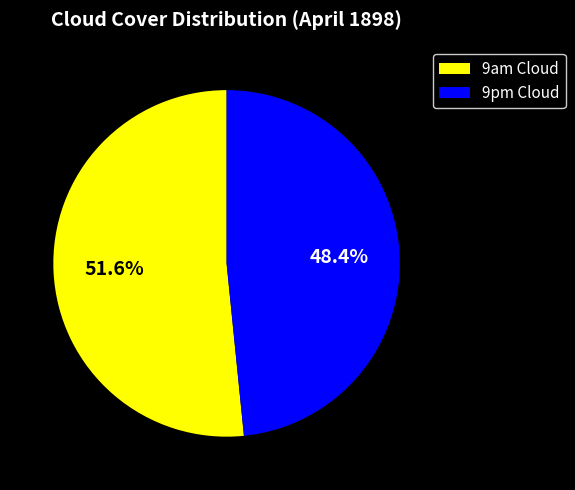

Which has a higher value, 9am Cloud or 9pm Cloud?

9am Cloud